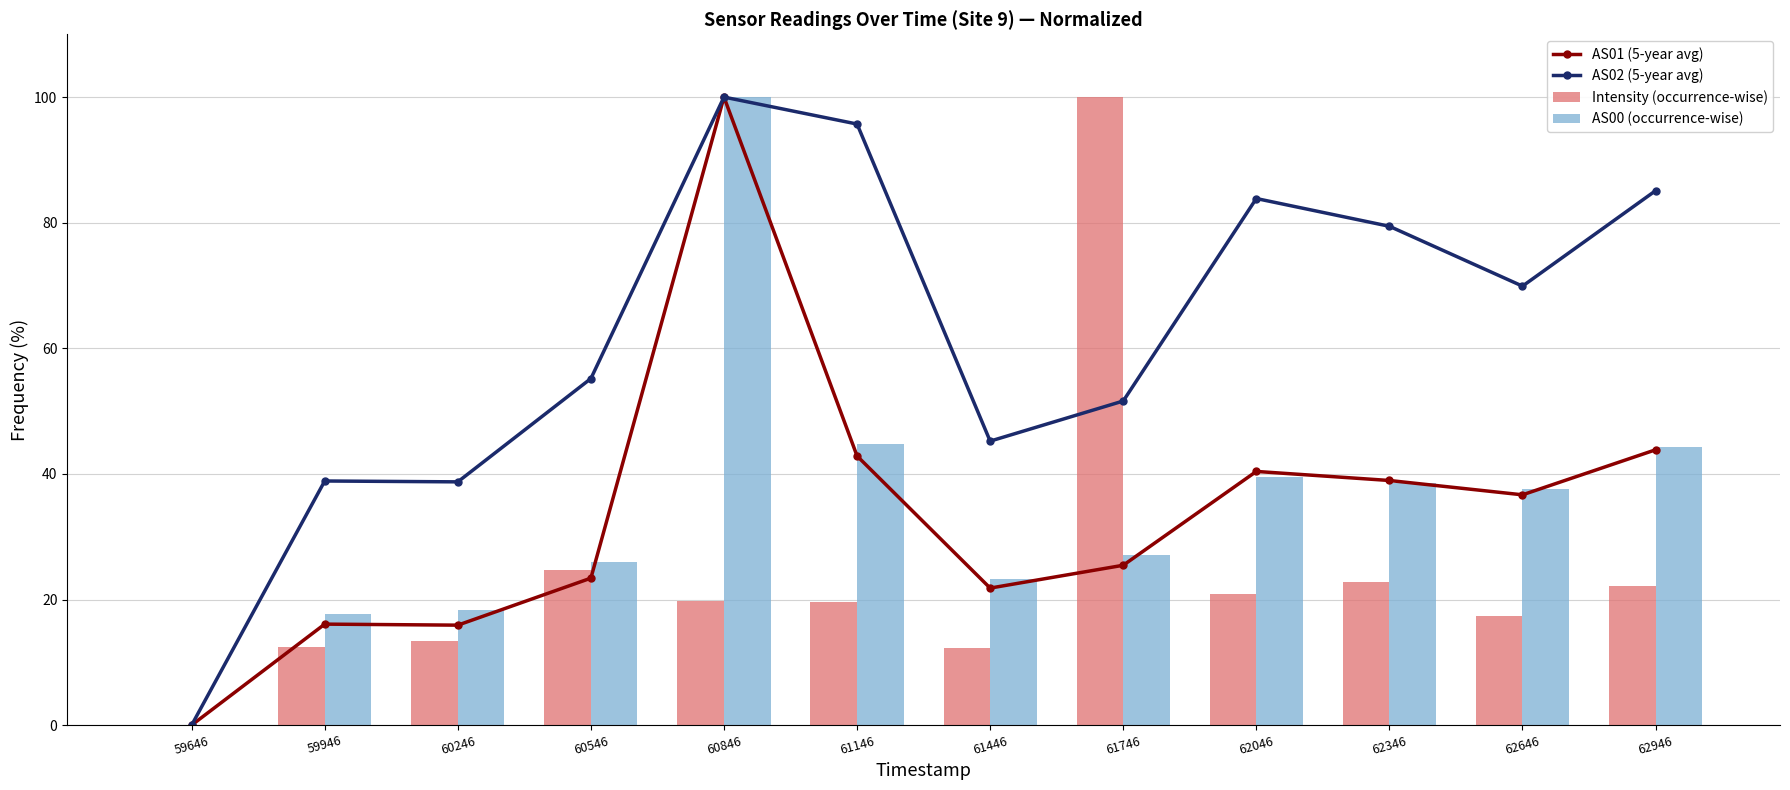

True or false: AS02 (5-year avg) has a value of 76.4 at 60546.

False